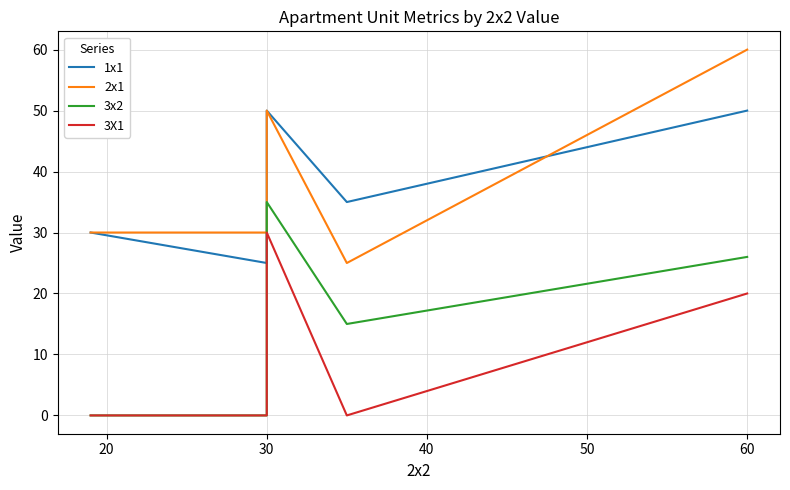

Is the value of 1x1 at 50 greater than the value of 2x1 at 40?

Yes